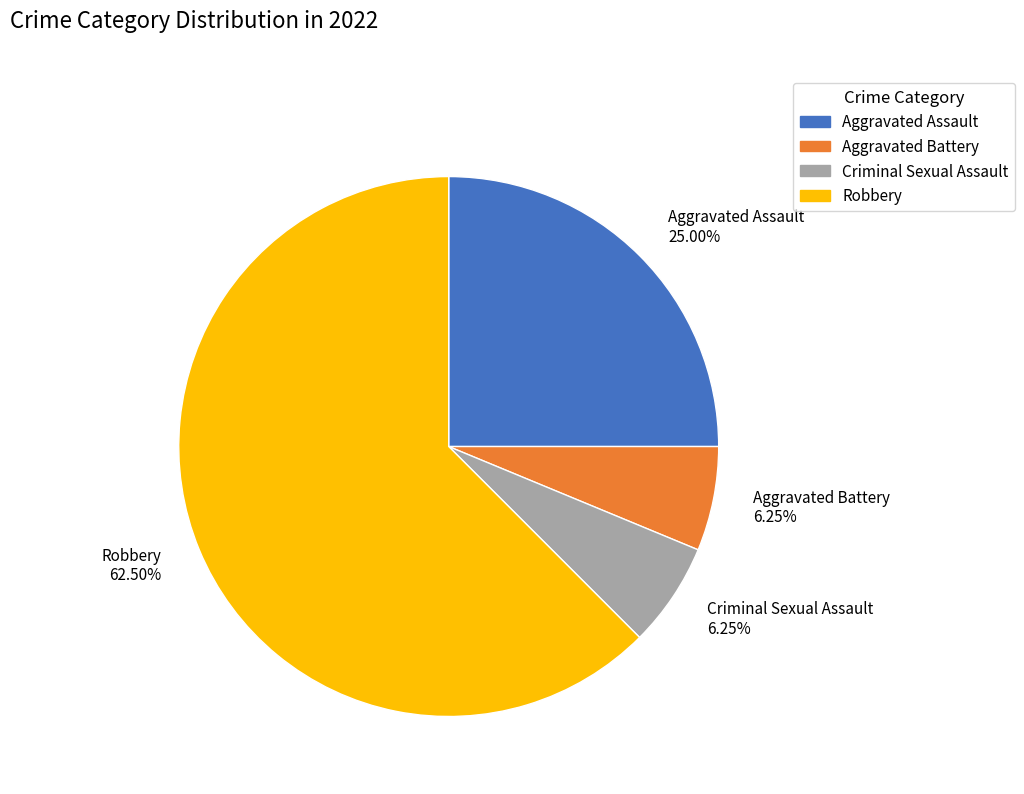

The Aggravated Assault slice represents 25% of the pie. True or false?

True